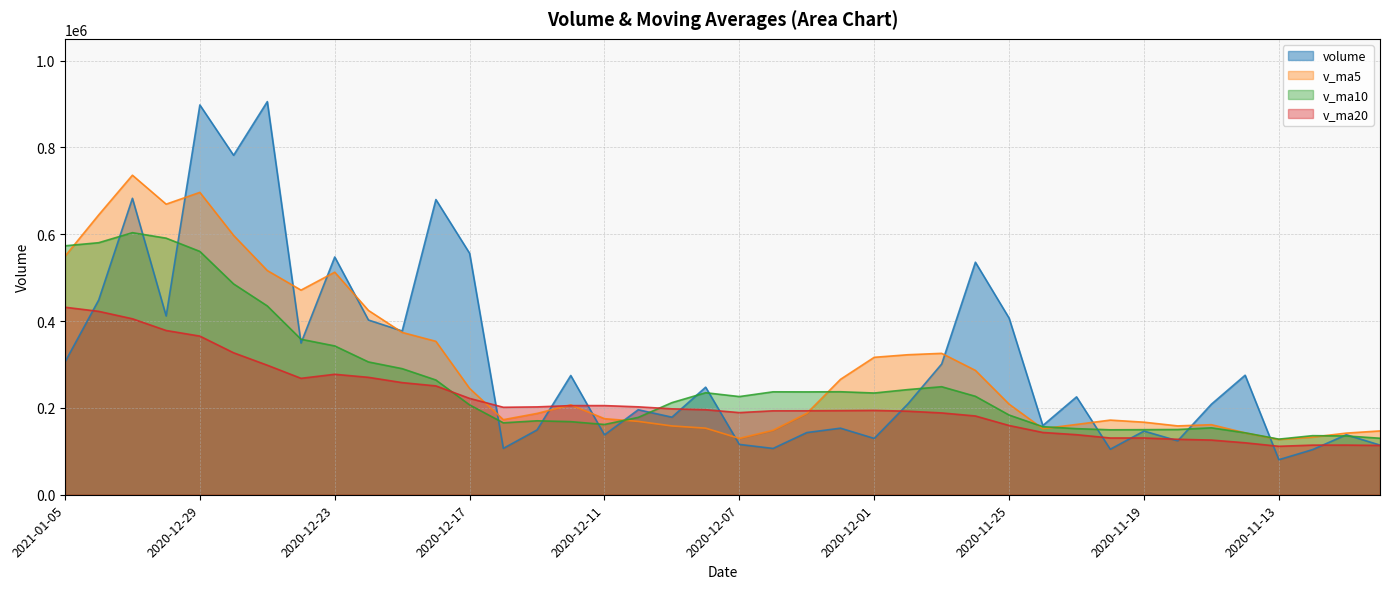

At which category does v_ma10 reach its first local valley?

2020-12-16